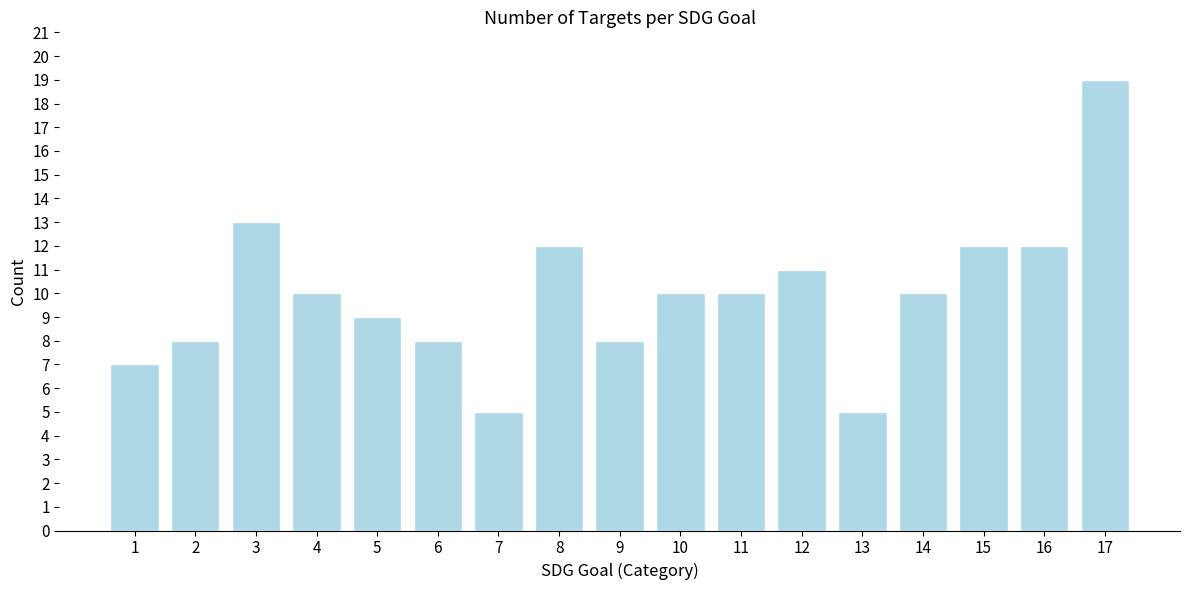

Reading left to right, list all the values displayed in this chart.

7	8	13	10	9	8	5	12	8	10	10	11	5	10	12	12	19